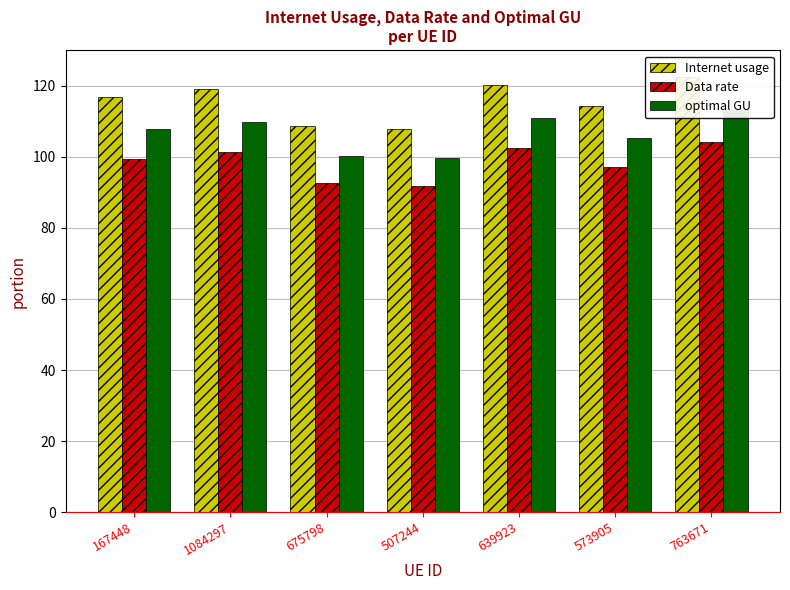

Which series has the widest spread of values?

Internet usage